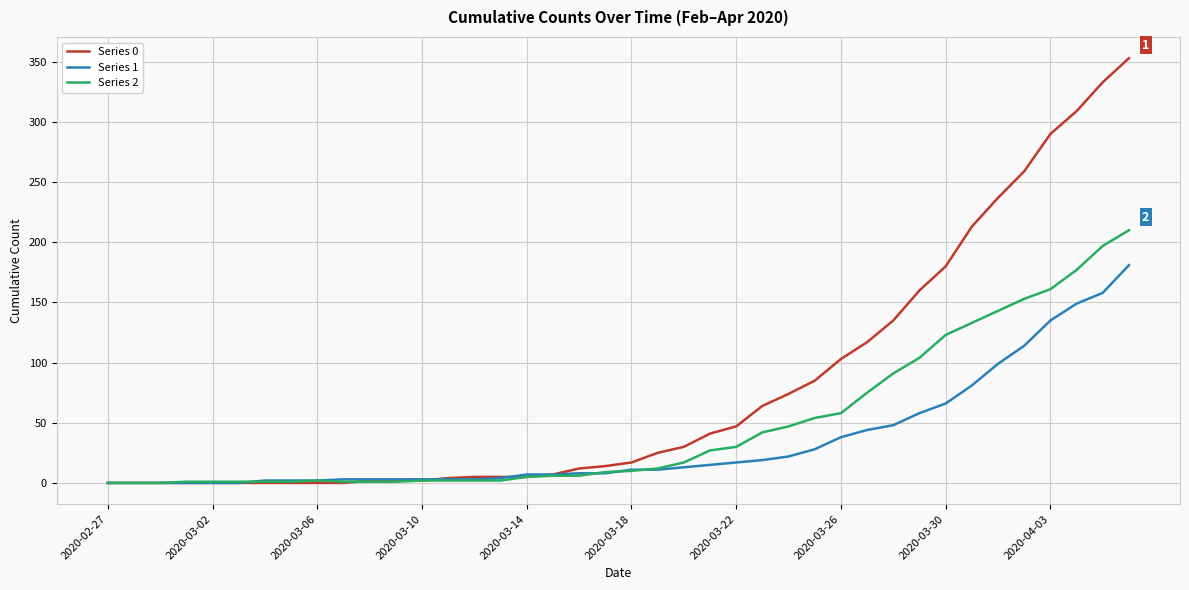

List the series in order of their overall mean, highest first.

Series 0, Series 2, Series 1